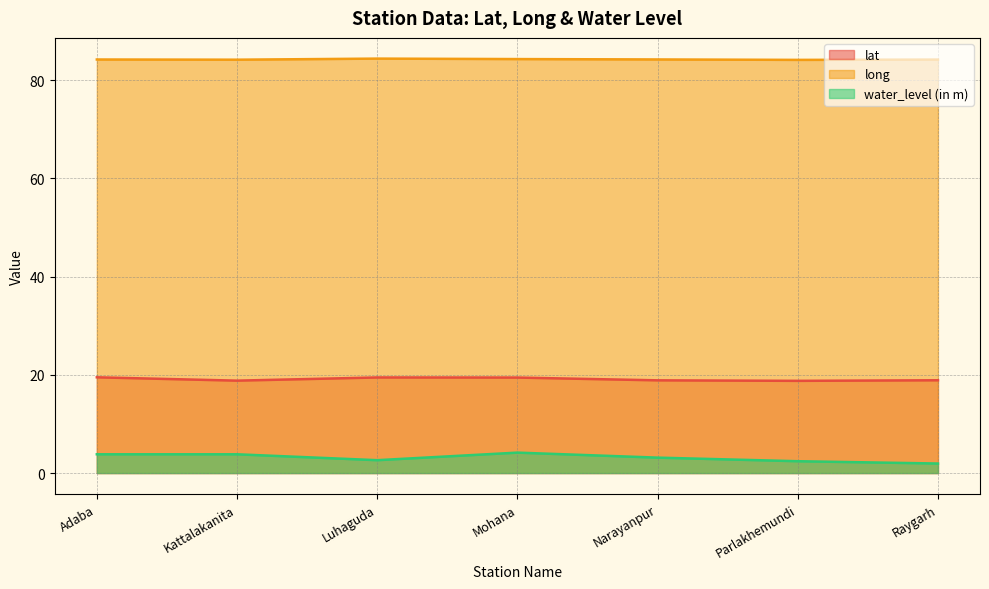

In water_level (in m), how many points are higher than both neighbors (excluding endpoints)?

1